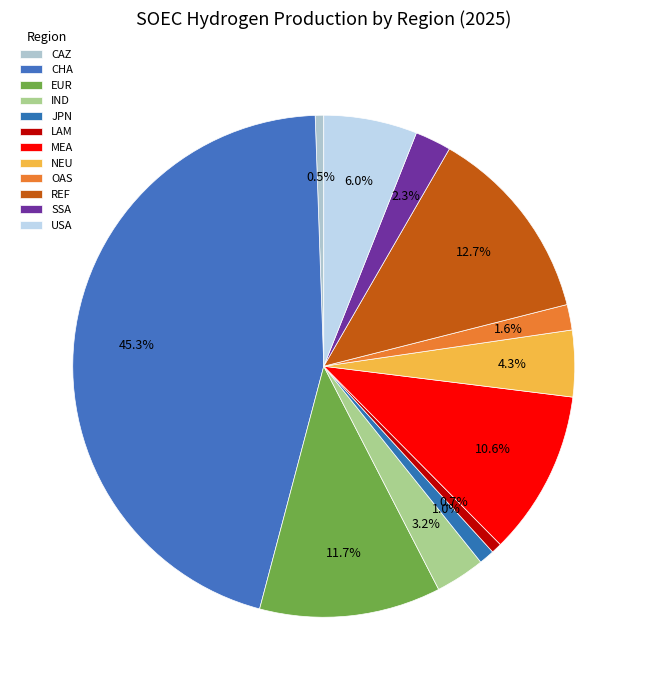

Does any single category account for the majority?

No